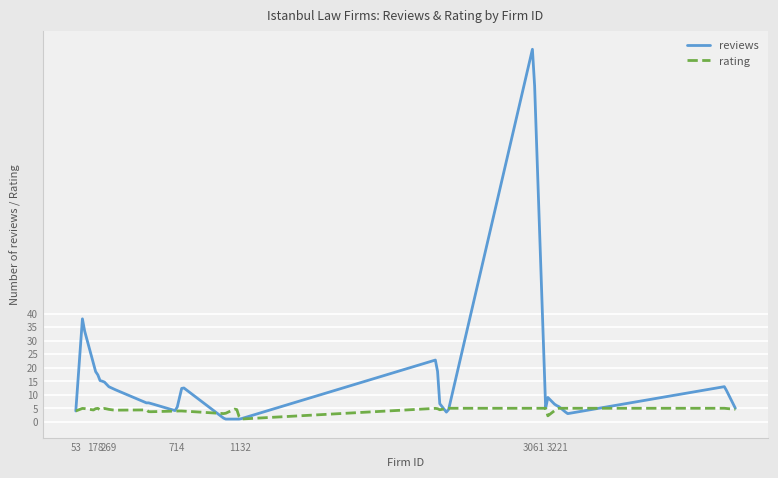

List the series in order of their peak value, highest first.

reviews, rating